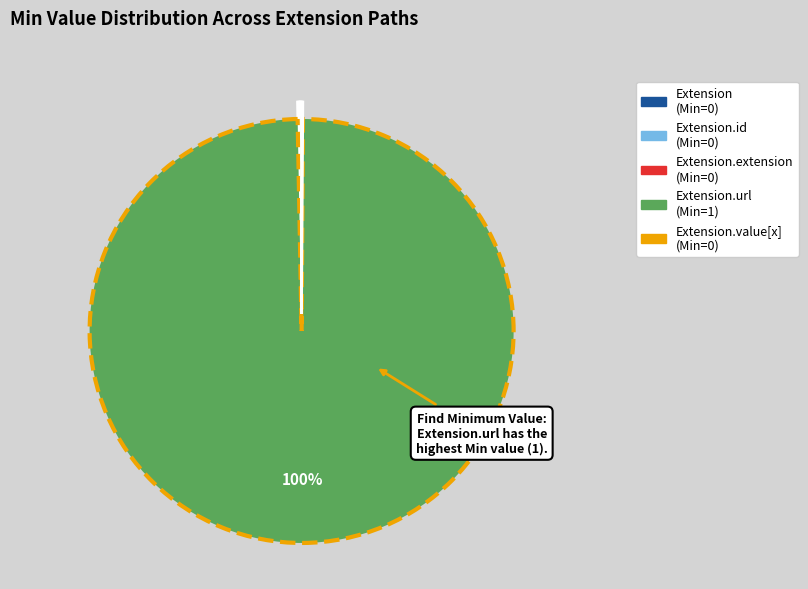

Is there any slice that represents more than half of the pie?

Yes